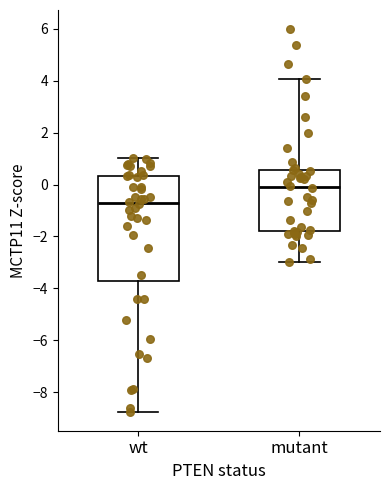

Which box's median line is the highest?

mutant